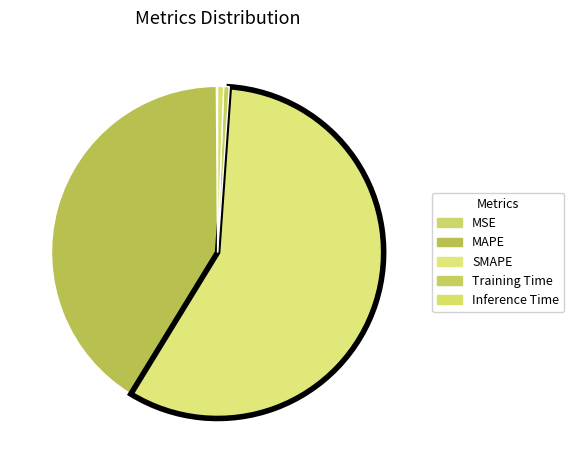

The SMAPE slice represents 52% of the pie. True or false?

False